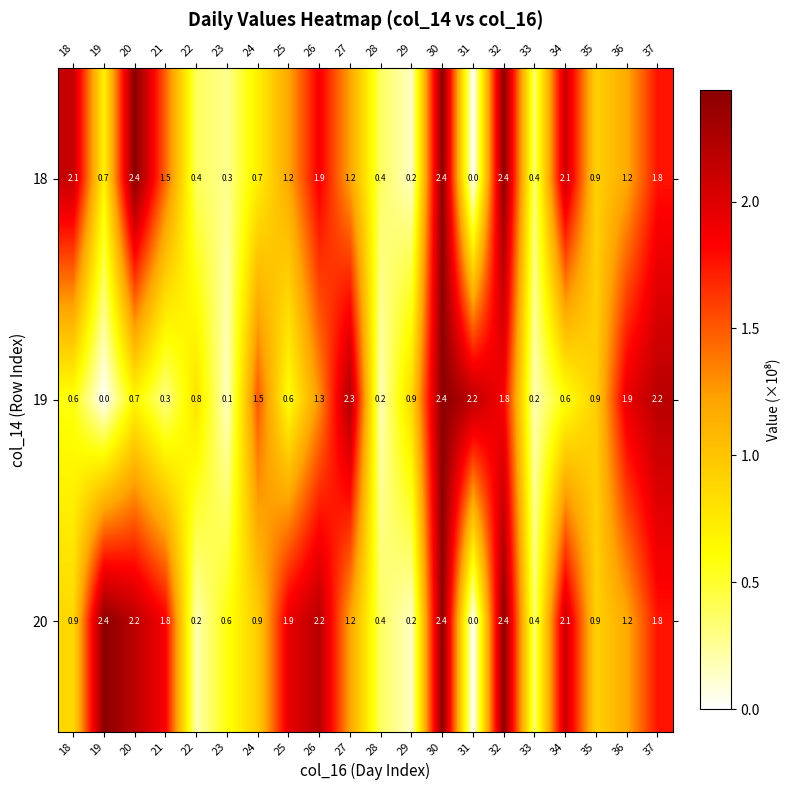

Rank the series at 26 from lowest to highest value.

19, 18, 20